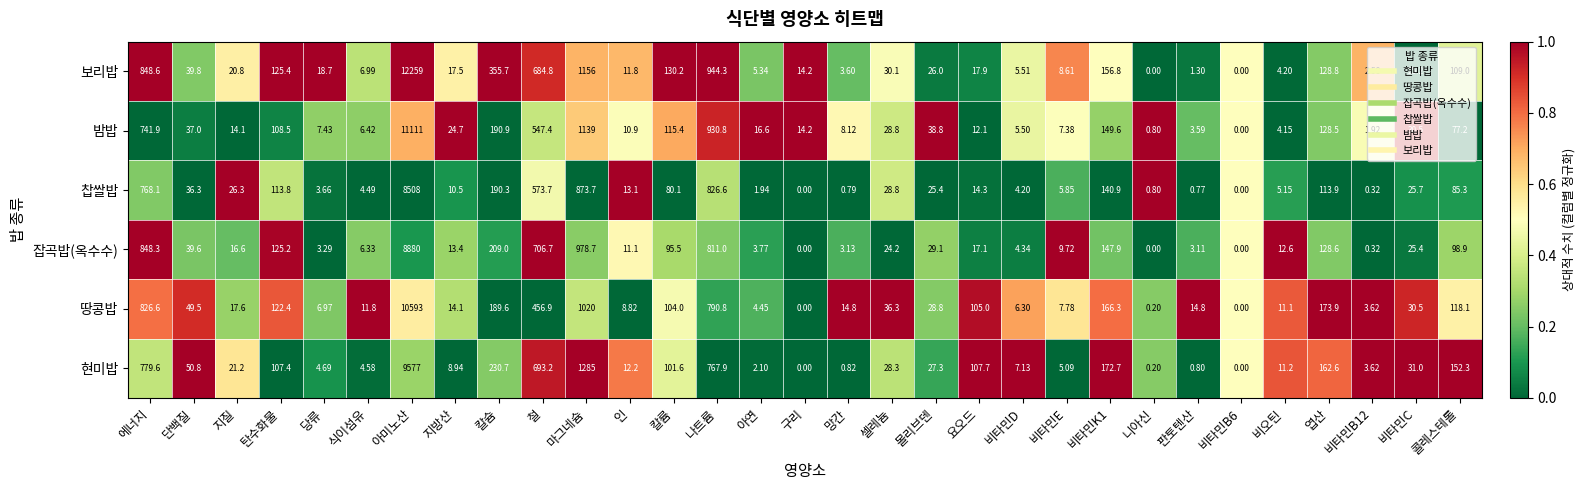

Between 비타민K1 and 니아신, which series saw the biggest shift?

현미밥